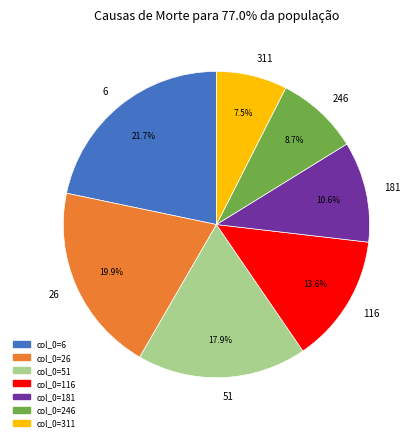

The 6 slice represents 16% of the pie. True or false?

False